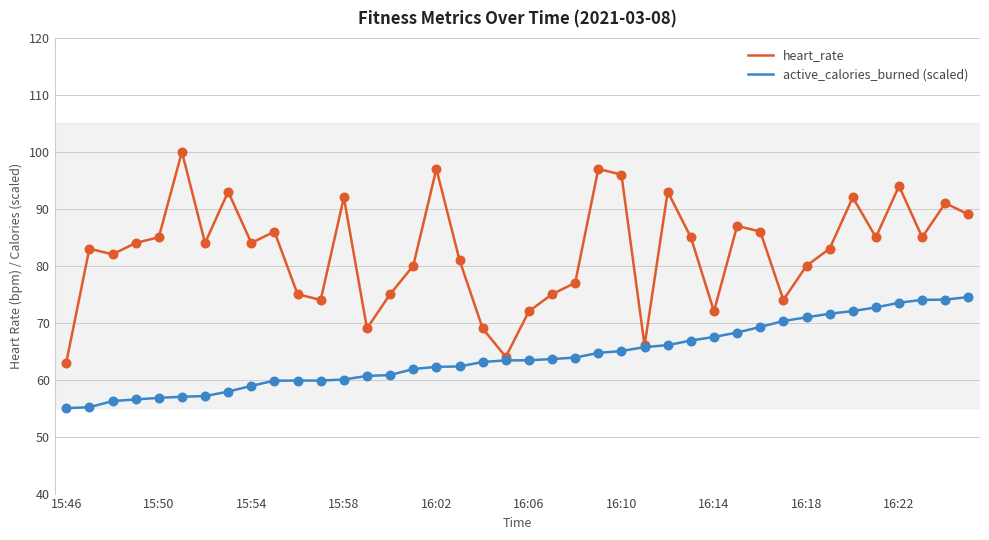

Which series has the largest range (max minus min)?

heart_rate